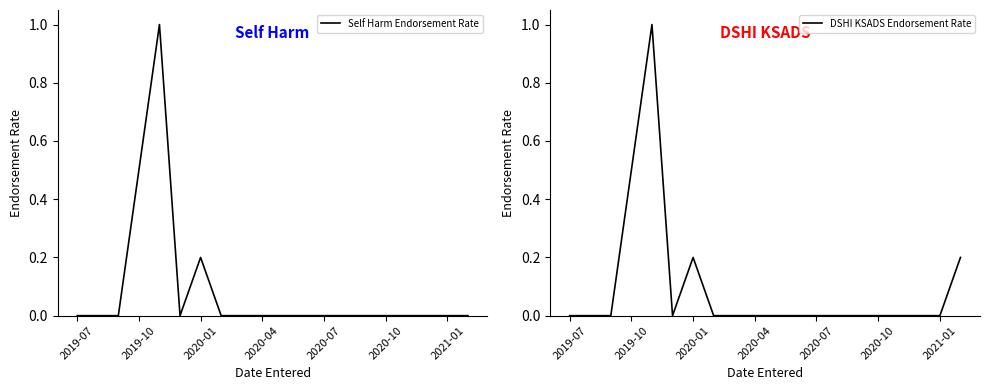

True or false: DSHI KSADS Endorsement Rate and Self Harm Endorsement Rate cross at least once.

False